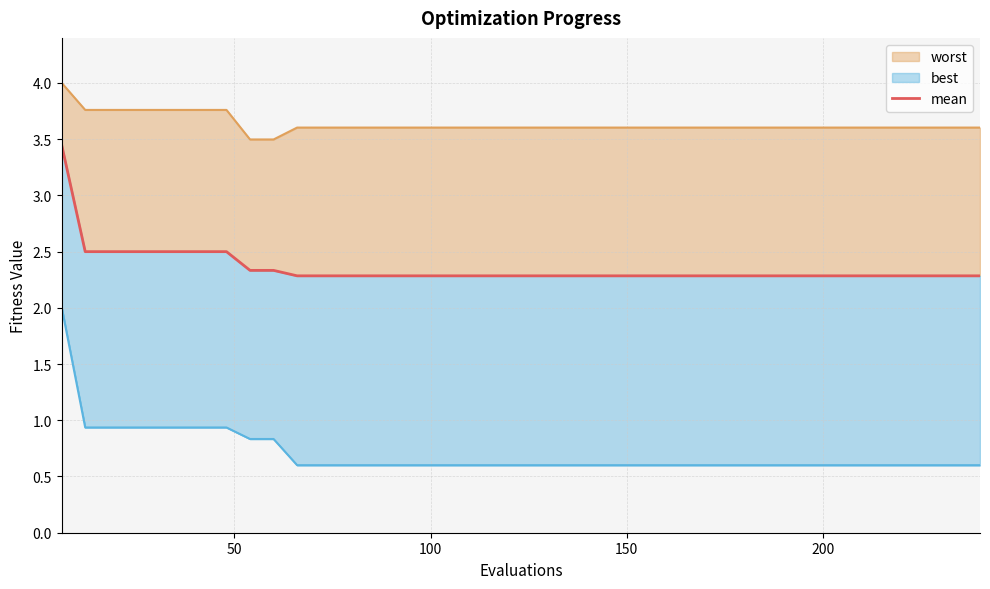

The value at 33 is 1.1. True or false?

False